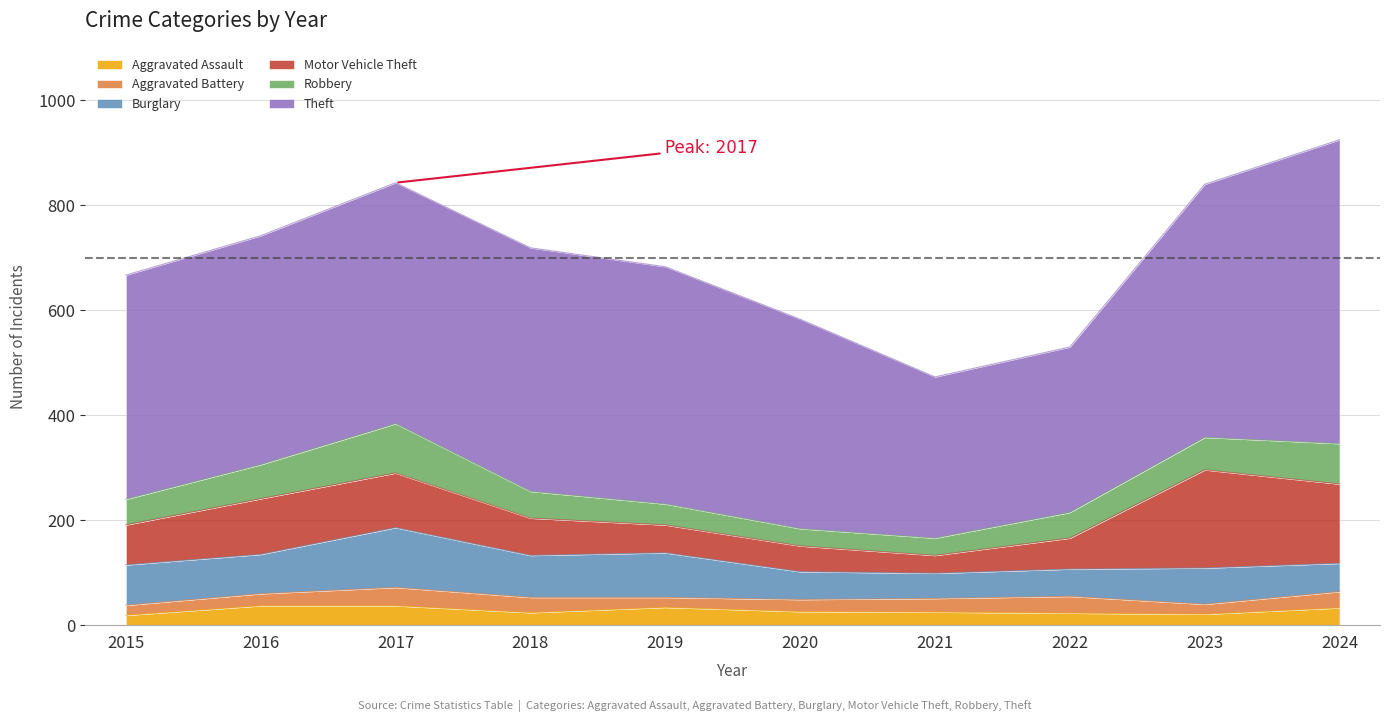

What is the total value across all series at 2021?

473